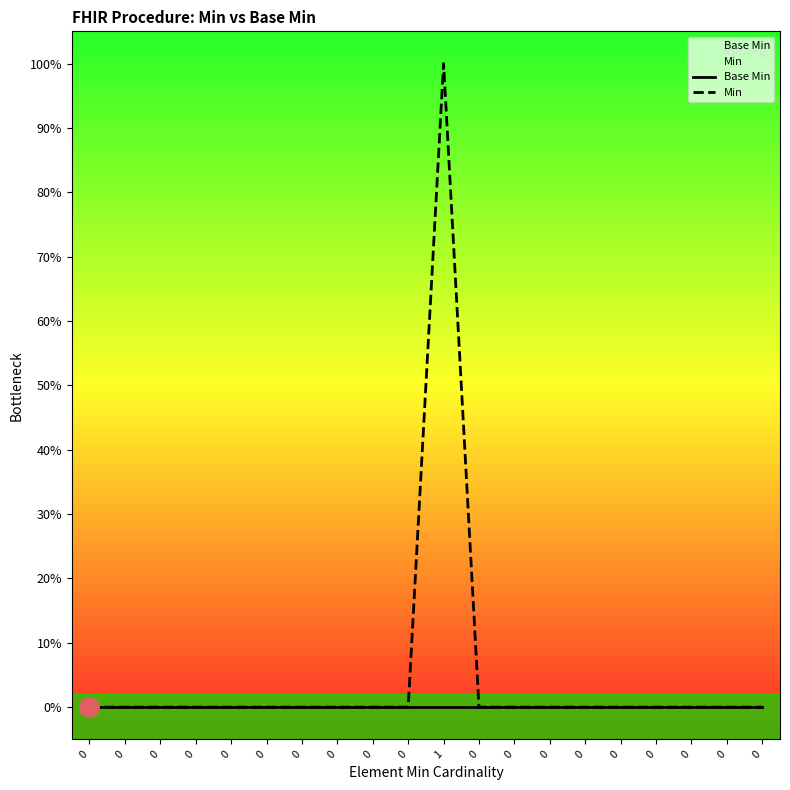

True or false: Min has a value of 0 at 0.

True